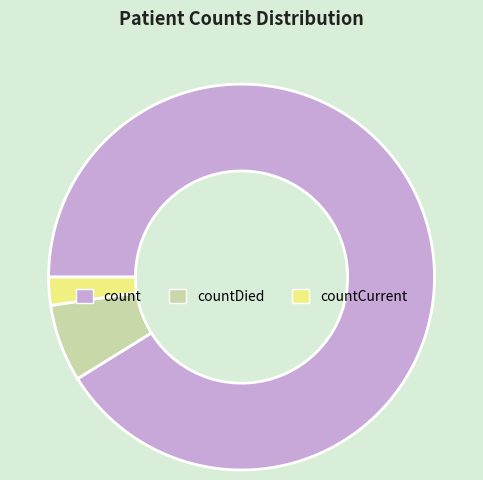

Which category has the biggest portion of the pie?

count